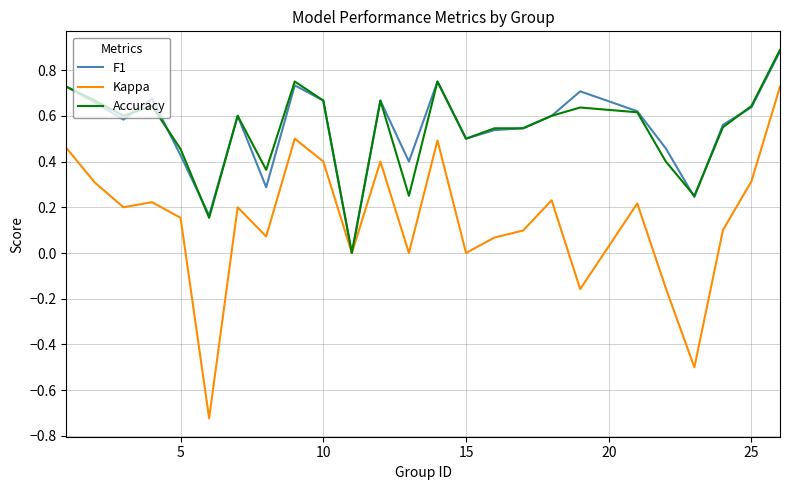

Which series has the widest spread of values?

Kappa